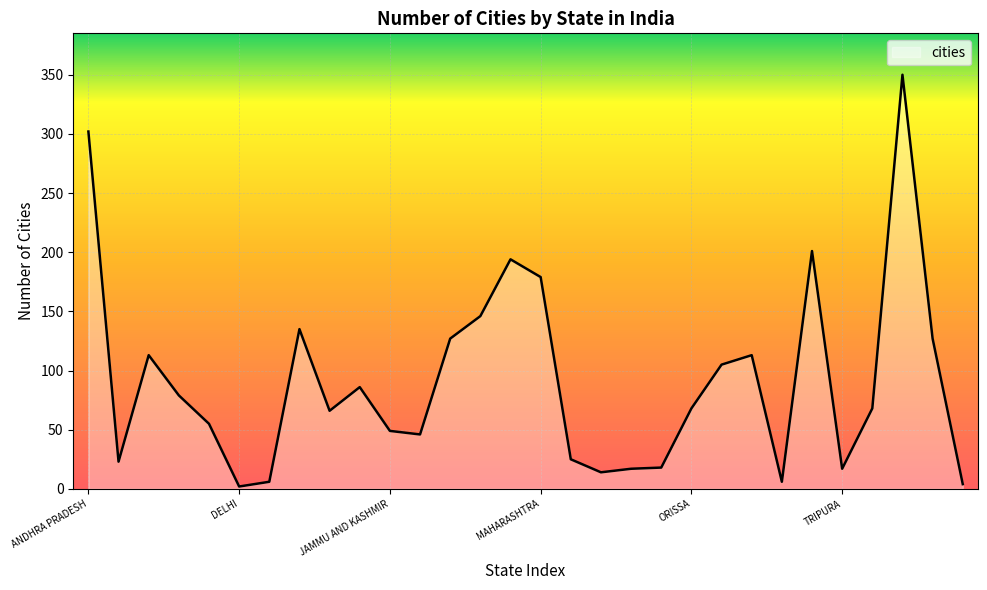

What is the difference between the maximum and minimum values?

348